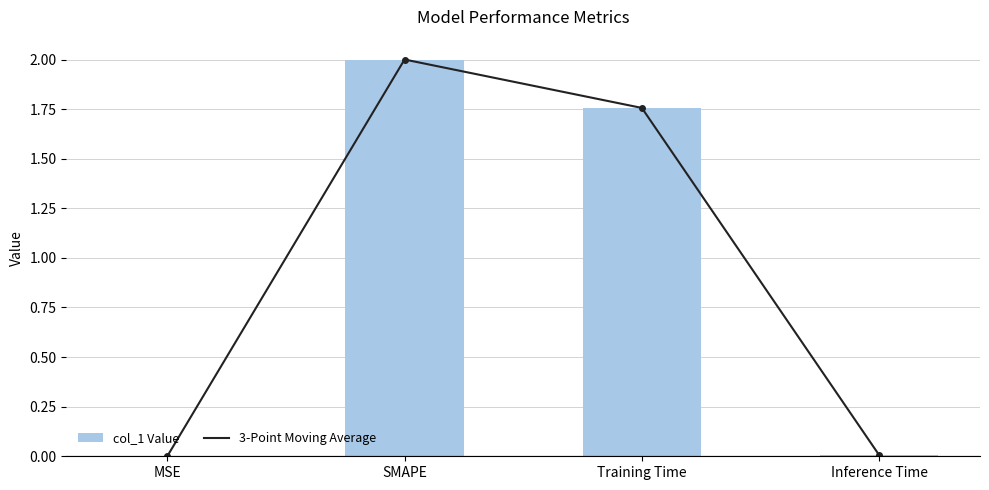

Read the 3-Point Moving Average value at SMAPE.

2.0